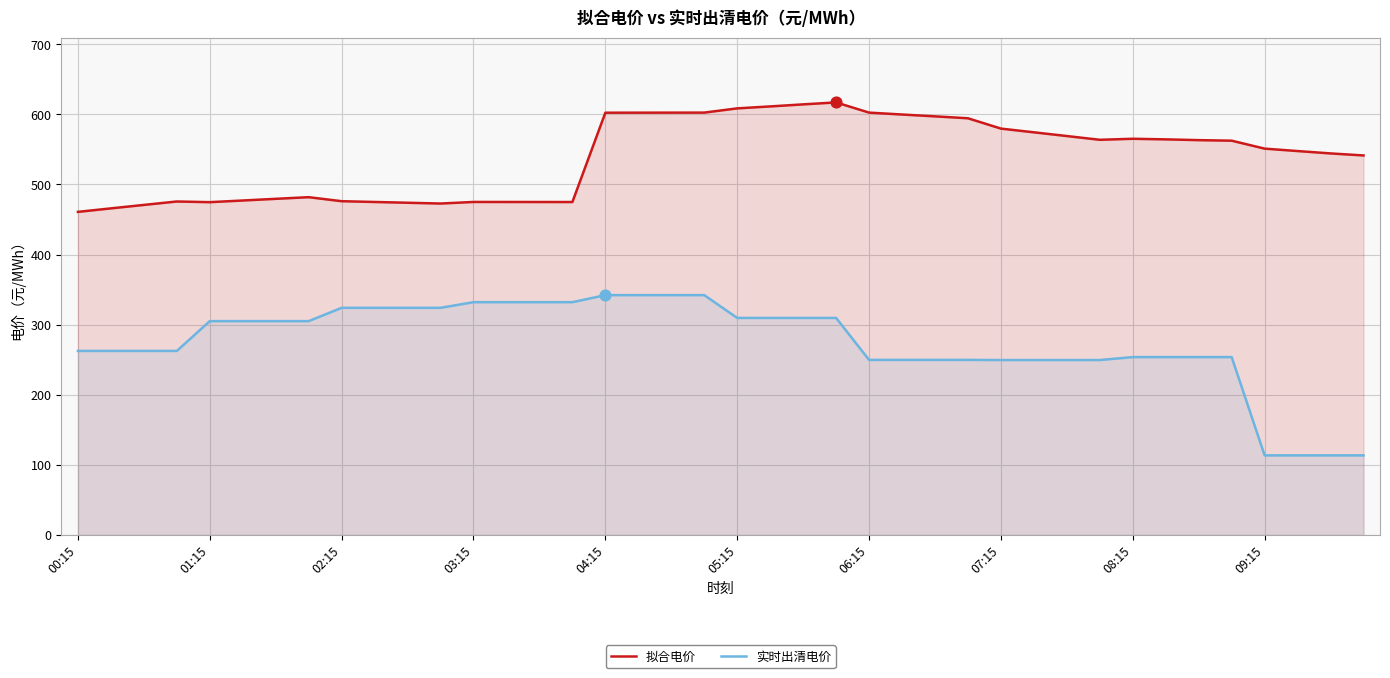

Which series has the largest total across all categories?

拟合电价